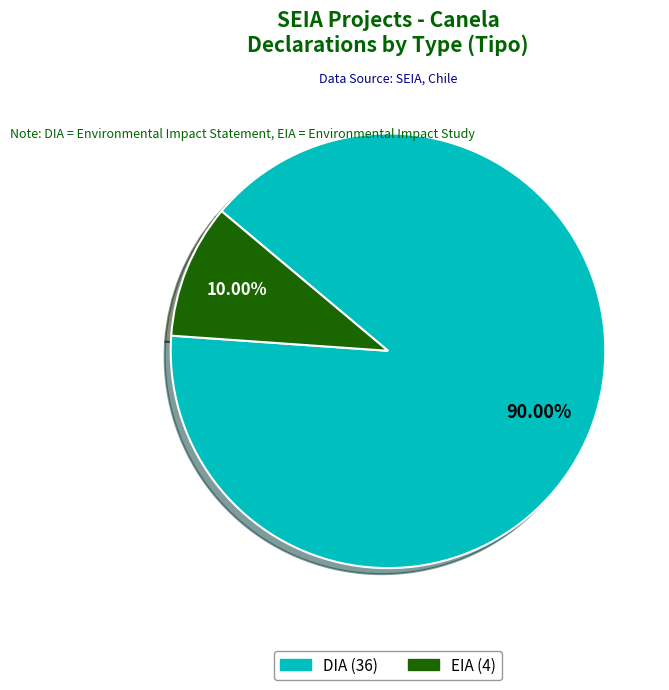

Rank the categories by value from highest to lowest.

DIA, EIA